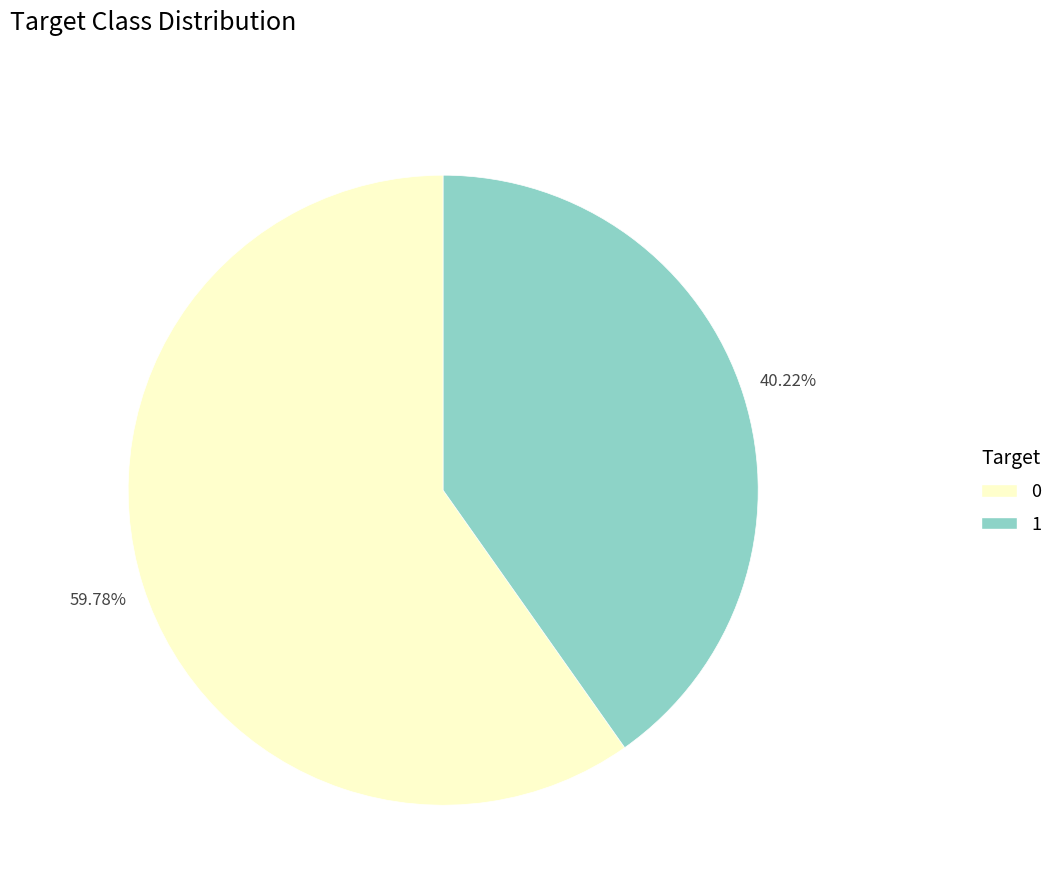

The 0 slice represents 60% of the pie. True or false?

True